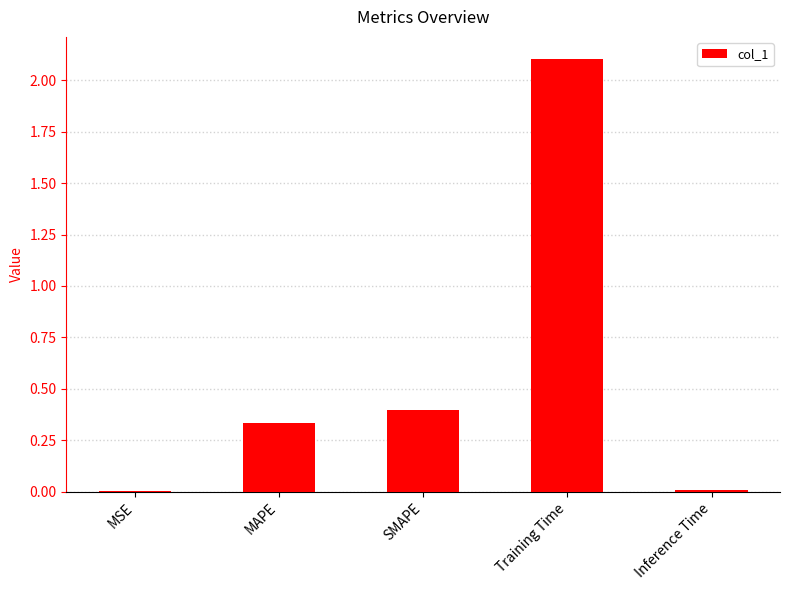

What is the maximum value shown in the chart?

2.1